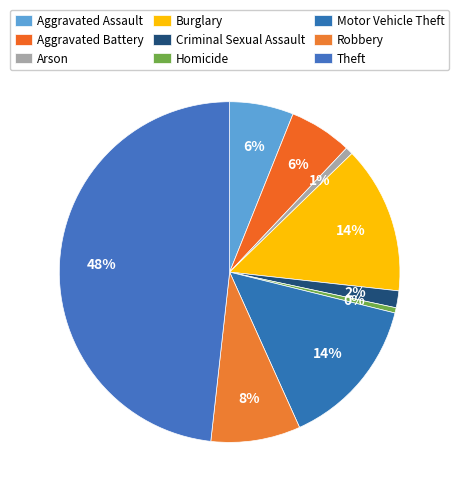

Is it true that Criminal Sexual Assault is 10% of the pie?

False